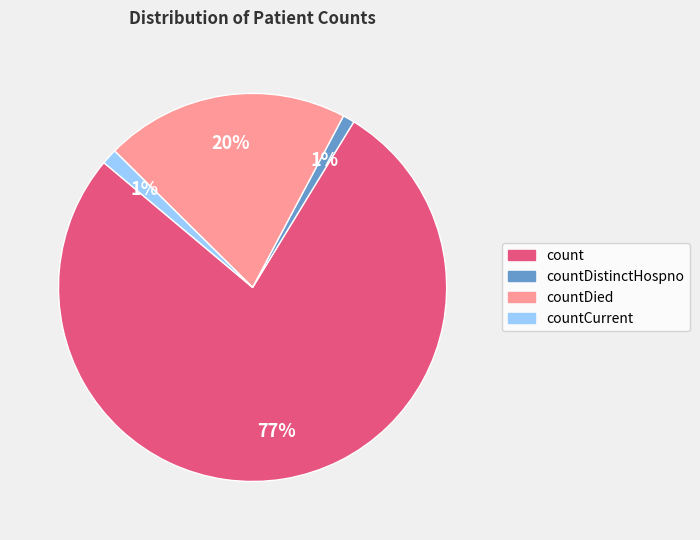

Is the sum of count and countCurrent greater than half?

Yes